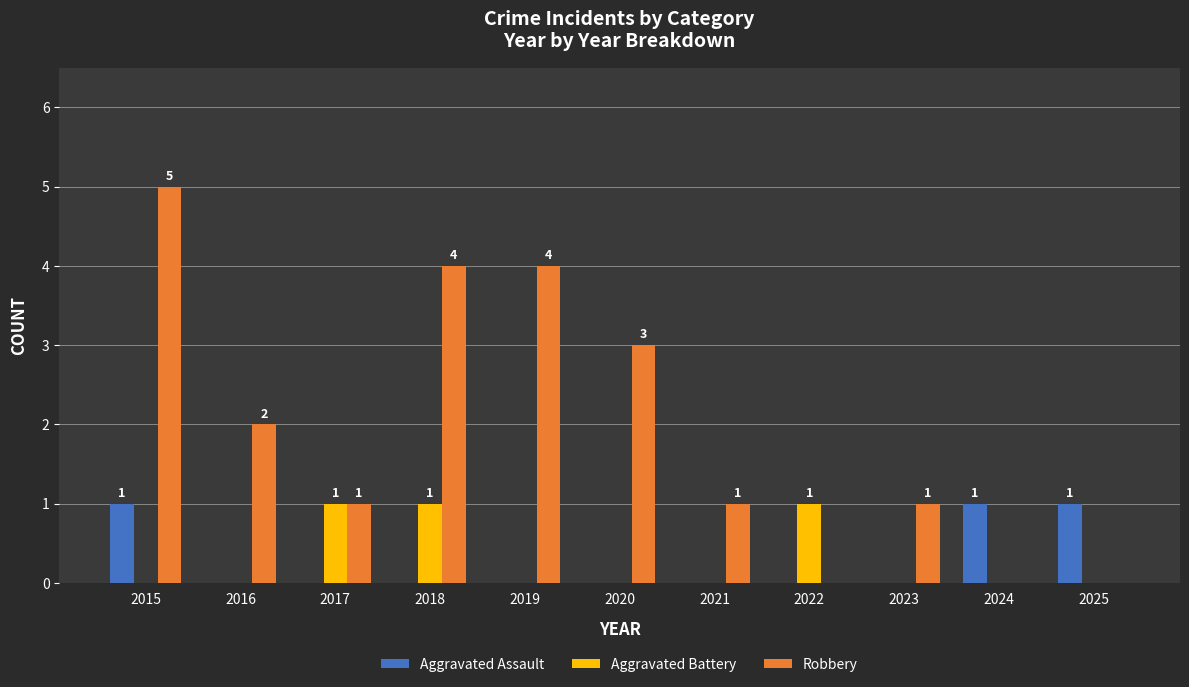

Between 2018 and 2022, which series saw the biggest shift?

Robbery